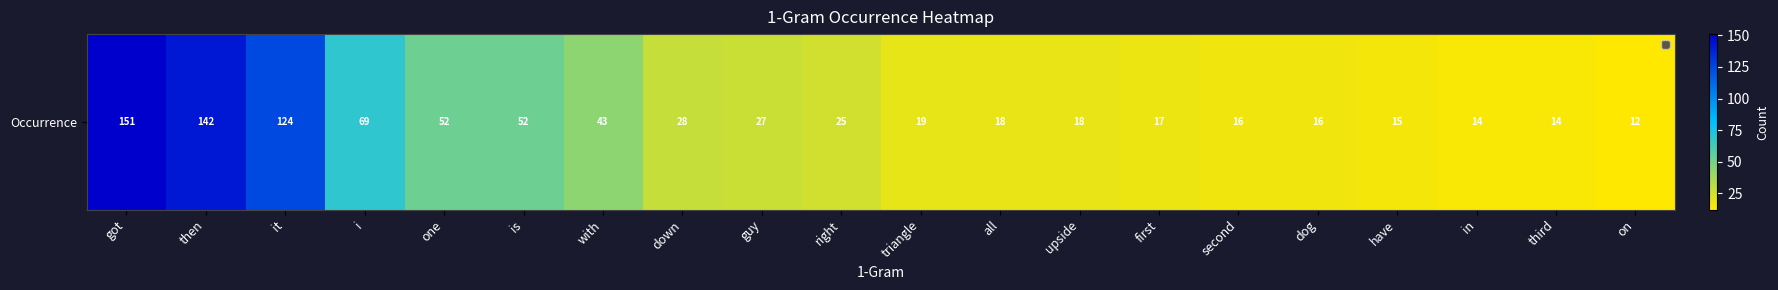

Is it true that the value at i is 69?

True